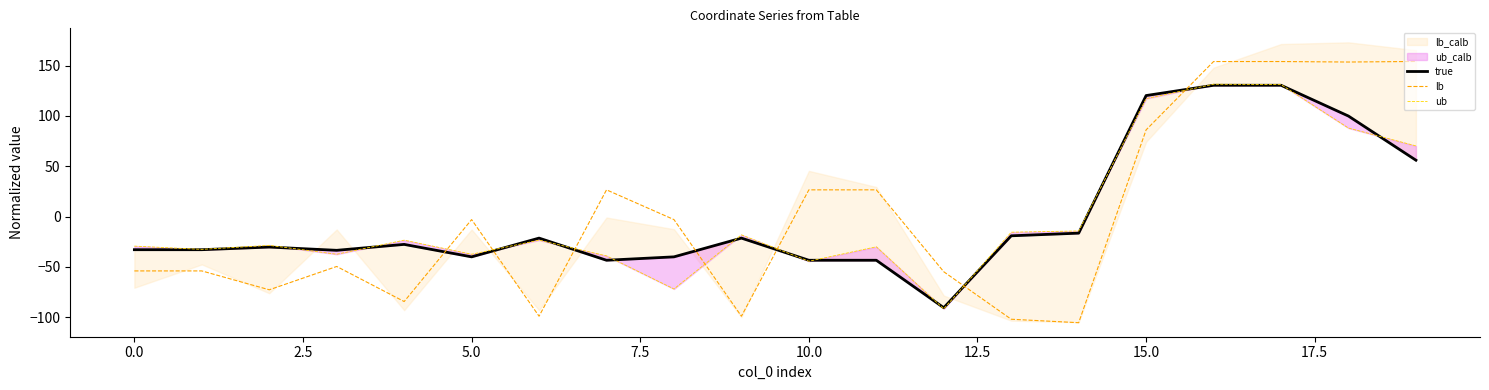

What is the minimum value for lb?

-105.5